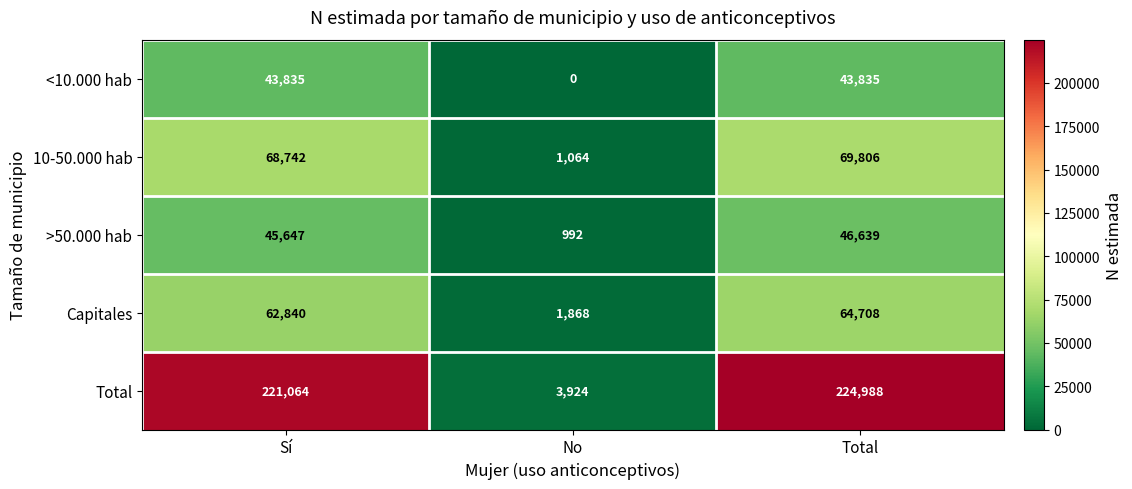

Where is Capitales nearest to the value 33288?

Sí